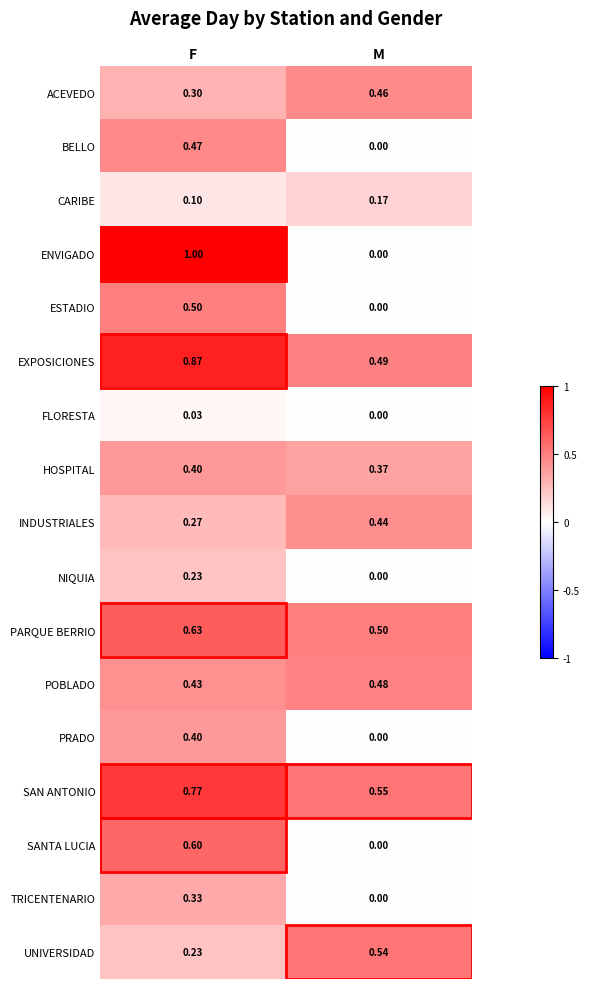

At which label is POBLADO closest to 0?

F